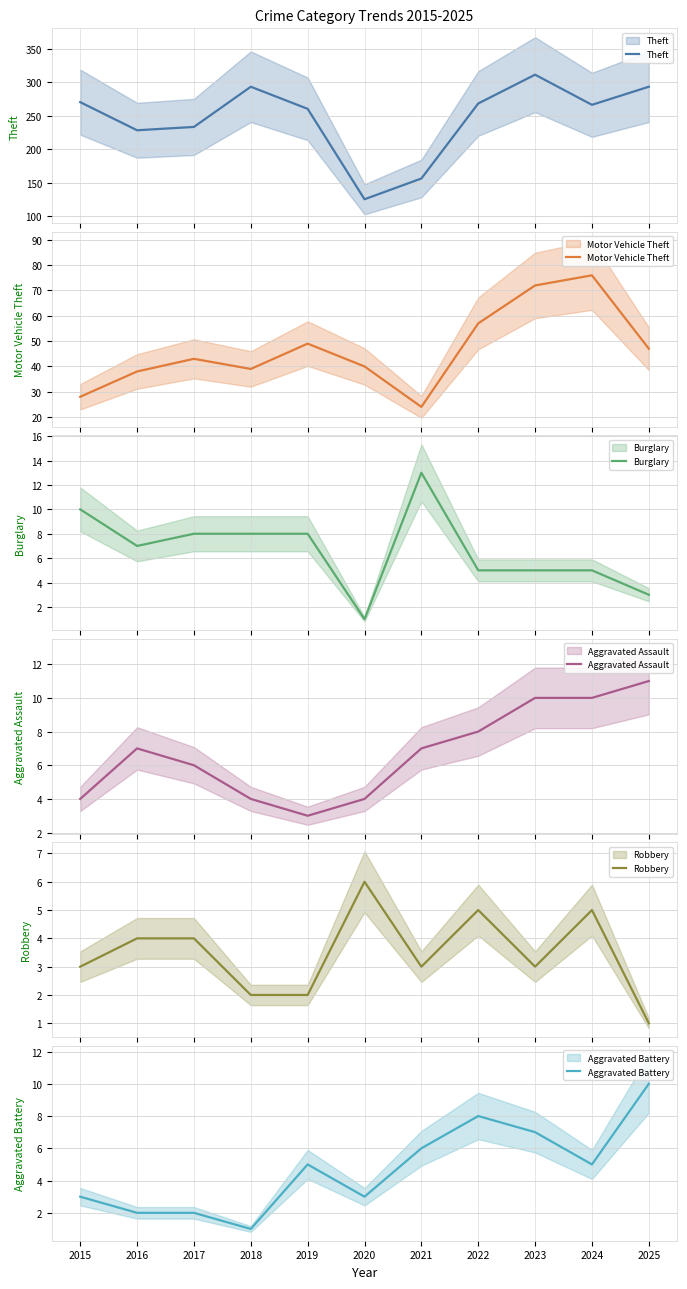

What is the difference between the maximum and minimum values in the Aggravated Battery series?

9